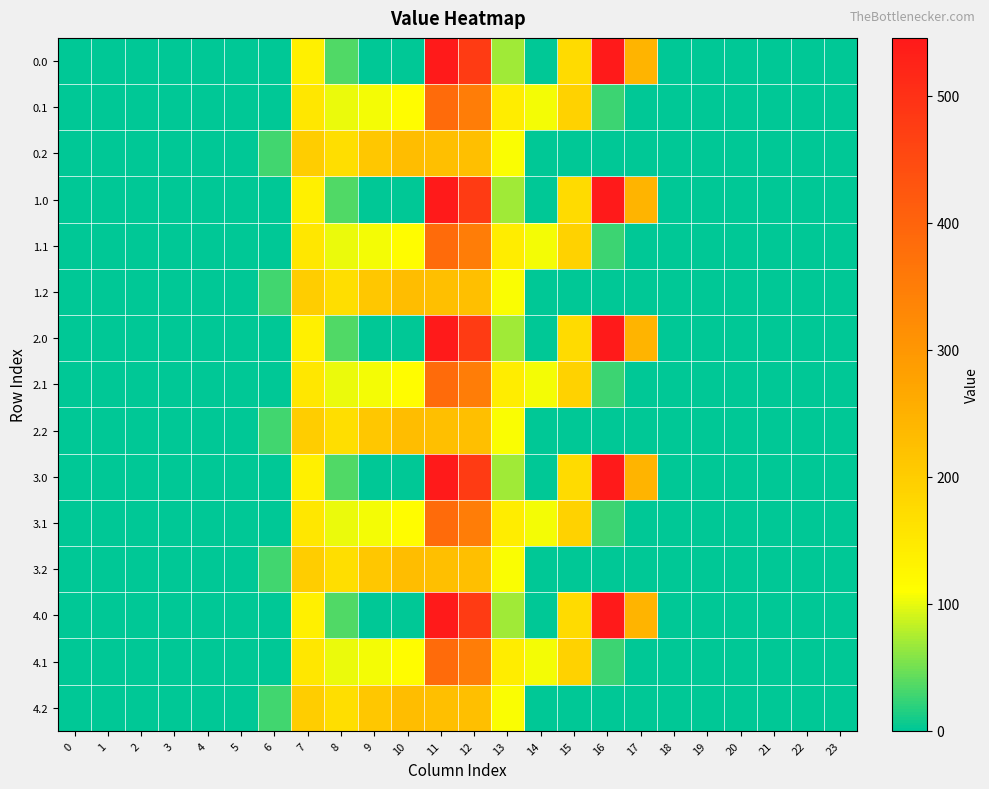

How many data points does each series have?

24